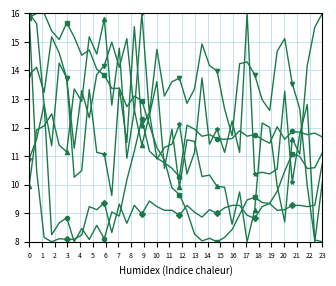

What is the greatest value displayed?

16.0